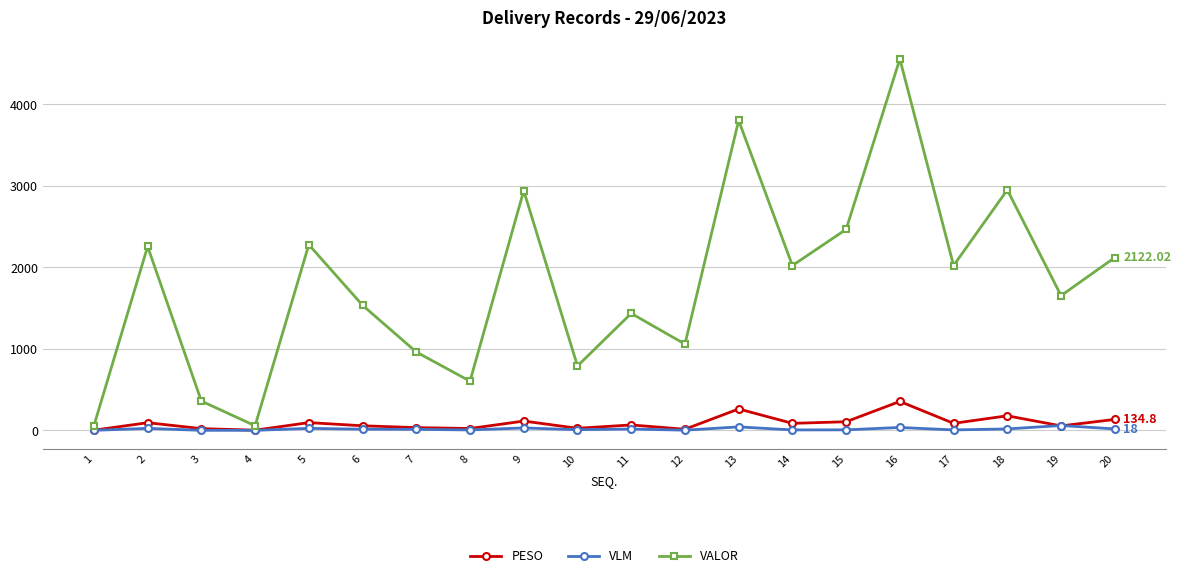

True or false: PESO has more than 0 interior local peaks.

True